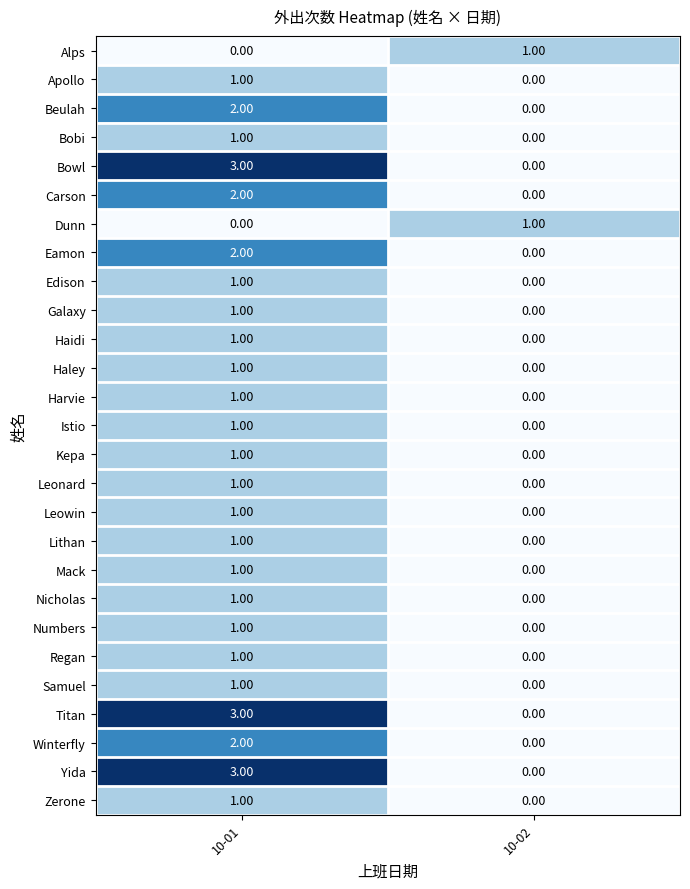

Rank the categories by Winterfly value from highest to lowest.

10-01, 10-02